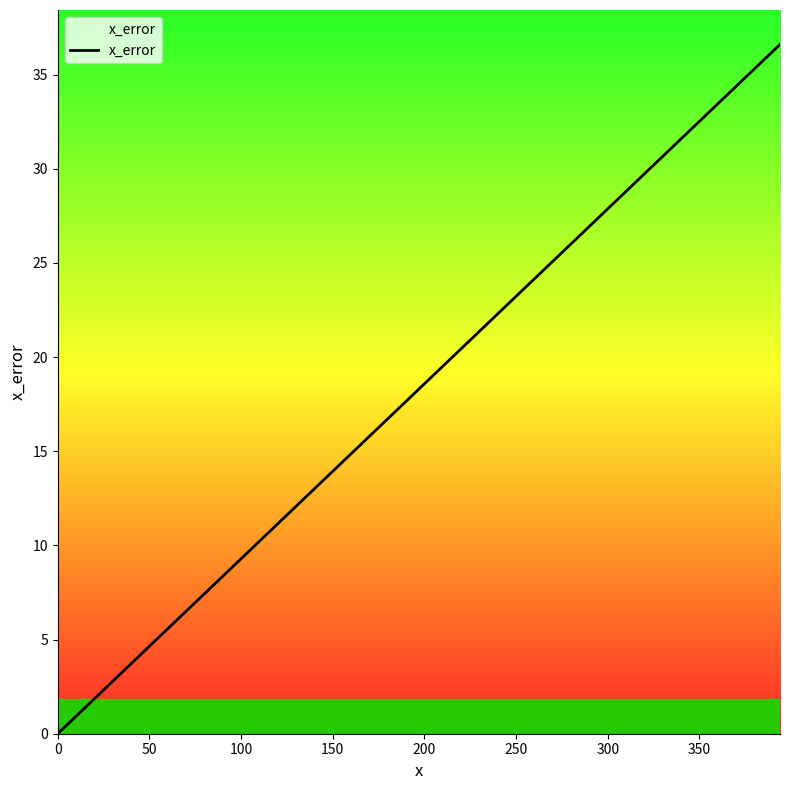

What is the maximum value shown in the chart?

36.6